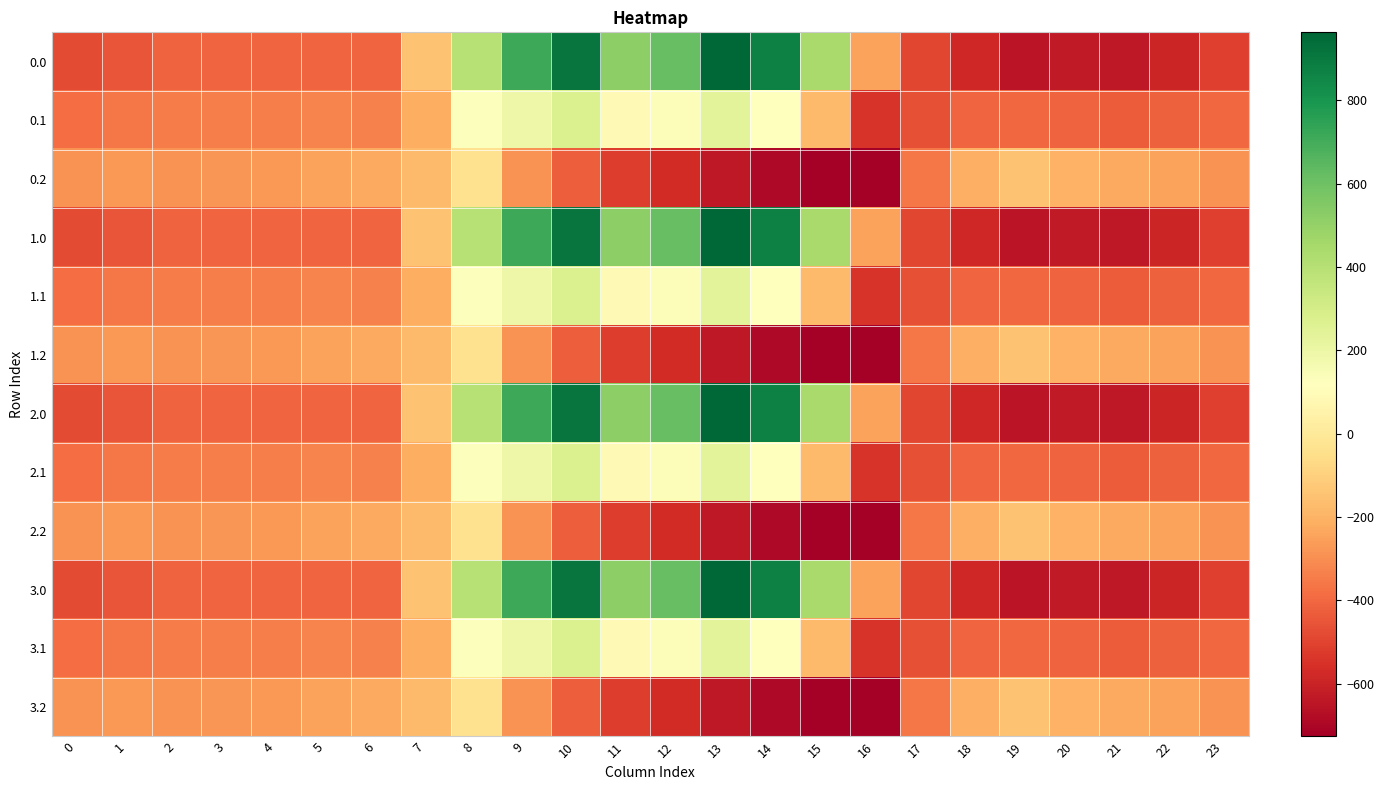

Reading right to left, list all the values displayed in this chart.

0.0: 23=-511.3	22=-592.3	21=-638.4	20=-629.9	19=-649.2	18=-586.7	17=-494.8	16=-250.9	15=443.0	14=870.3	13=962.7	12=619.4	11=516.0	10=916.2	9=716.9	8=395.3	7=-150.1	6=-408.0	5=-403.8	4=-404.9	3=-404.4	2=-410.3	1=-449.5	0=-482.0
0.1: 23=-399.4	22=-419.9	21=-432.4	20=-414.5	19=-400.2	18=-405.4	17=-466.6	16=-547.3	15=-173.1	14=113.7	13=241.5	12=134.6	11=87.0	10=274.1	9=191.1	8=125.2	7=-217.1	6=-332.2	5=-325.7	4=-339.6	3=-342.7	2=-347.9	1=-361.1	0=-384.6
0.2: 23=-287.5	22=-247.4	21=-226.4	20=-199.2	19=-151.0	18=-210.0	17=-362.4	16=-726.6	15=-725.8	14=-687.4	13=-640.4	12=-571.2	11=-520.6	10=-423.5	9=-288.5	8=-35.3	7=-176.6	6=-228.8	5=-245.0	4=-274.4	3=-281.0	2=-285.5	1=-272.7	0=-287.1
1.0: 23=-511.3	22=-592.3	21=-638.4	20=-629.9	19=-649.2	18=-586.7	17=-494.8	16=-250.9	15=443.0	14=870.3	13=962.7	12=619.4	11=516.0	10=916.2	9=716.9	8=395.3	7=-150.1	6=-408.0	5=-403.8	4=-404.9	3=-404.4	2=-410.3	1=-449.5	0=-482.0
1.1: 23=-399.4	22=-419.9	21=-432.4	20=-414.5	19=-400.2	18=-405.4	17=-466.6	16=-547.3	15=-173.1	14=113.7	13=241.5	12=134.6	11=87.0	10=274.1	9=191.1	8=125.2	7=-217.1	6=-332.2	5=-325.7	4=-339.6	3=-342.7	2=-347.9	1=-361.1	0=-384.6
1.2: 23=-287.5	22=-247.4	21=-226.4	20=-199.2	19=-151.0	18=-210.0	17=-362.4	16=-726.6	15=-725.8	14=-687.4	13=-640.4	12=-571.2	11=-520.6	10=-423.5	9=-288.5	8=-35.3	7=-176.6	6=-228.8	5=-245.0	4=-274.4	3=-281.0	2=-285.5	1=-272.7	0=-287.1
2.0: 23=-511.3	22=-592.3	21=-638.4	20=-629.9	19=-649.2	18=-586.7	17=-494.8	16=-250.9	15=443.0	14=870.3	13=962.7	12=619.4	11=516.0	10=916.2	9=716.9	8=395.3	7=-150.1	6=-408.0	5=-403.8	4=-404.9	3=-404.4	2=-410.3	1=-449.5	0=-482.0
2.1: 23=-399.4	22=-419.9	21=-432.4	20=-414.5	19=-400.2	18=-405.4	17=-466.6	16=-547.3	15=-173.1	14=113.7	13=241.5	12=134.6	11=87.0	10=274.1	9=191.1	8=125.2	7=-217.1	6=-332.2	5=-325.7	4=-339.6	3=-342.7	2=-347.9	1=-361.1	0=-384.6
2.2: 23=-287.5	22=-247.4	21=-226.4	20=-199.2	19=-151.0	18=-210.0	17=-362.4	16=-726.6	15=-725.8	14=-687.4	13=-640.4	12=-571.2	11=-520.6	10=-423.5	9=-288.5	8=-35.3	7=-176.6	6=-228.8	5=-245.0	4=-274.4	3=-281.0	2=-285.5	1=-272.7	0=-287.1
3.0: 23=-511.3	22=-592.3	21=-638.4	20=-629.9	19=-649.2	18=-586.7	17=-494.8	16=-250.9	15=443.0	14=870.3	13=962.7	12=619.4	11=516.0	10=916.2	9=716.9	8=395.3	7=-150.1	6=-408.0	5=-403.8	4=-404.9	3=-404.4	2=-410.3	1=-449.5	0=-482.0
3.1: 23=-399.4	22=-419.9	21=-432.4	20=-414.5	19=-400.2	18=-405.4	17=-466.6	16=-547.3	15=-173.1	14=113.7	13=241.5	12=134.6	11=87.0	10=274.1	9=191.1	8=125.2	7=-217.1	6=-332.2	5=-325.7	4=-339.6	3=-342.7	2=-347.9	1=-361.1	0=-384.6
3.2: 23=-287.5	22=-247.4	21=-226.4	20=-199.2	19=-151.0	18=-210.0	17=-362.4	16=-726.6	15=-725.8	14=-687.4	13=-640.4	12=-571.2	11=-520.6	10=-423.5	9=-288.5	8=-35.3	7=-176.6	6=-228.8	5=-245.0	4=-274.4	3=-281.0	2=-285.5	1=-272.7	0=-287.1